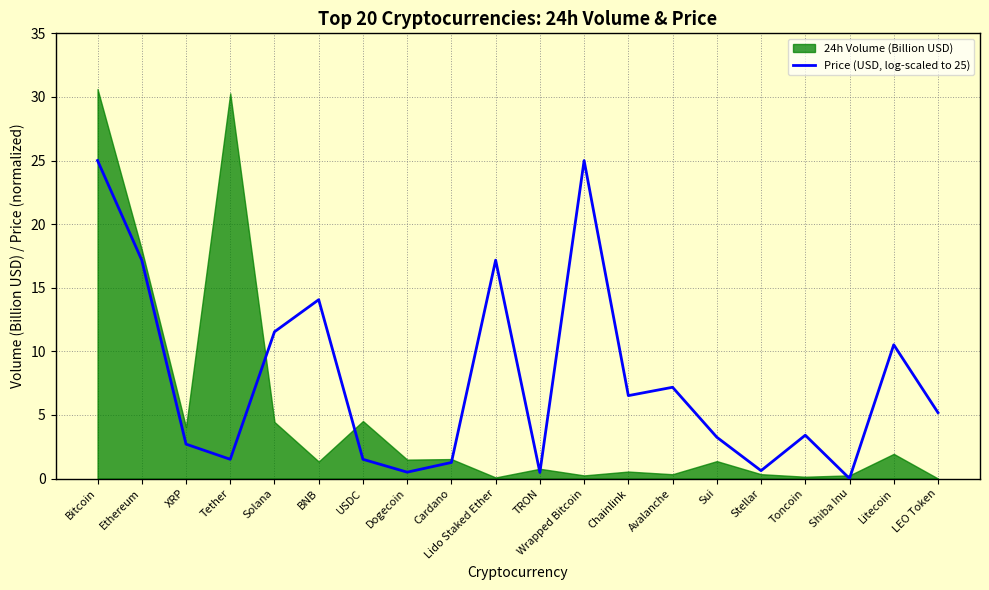

List the labels in order of value, smallest first.

Shiba Inu, TRON, Dogecoin, Stellar, Cardano, USDC, Tether, XRP, Sui, Toncoin, LEO Token, Chainlink, Avalanche, Litecoin, Solana, BNB, Lido Staked Ether, Ethereum, Wrapped Bitcoin, Bitcoin